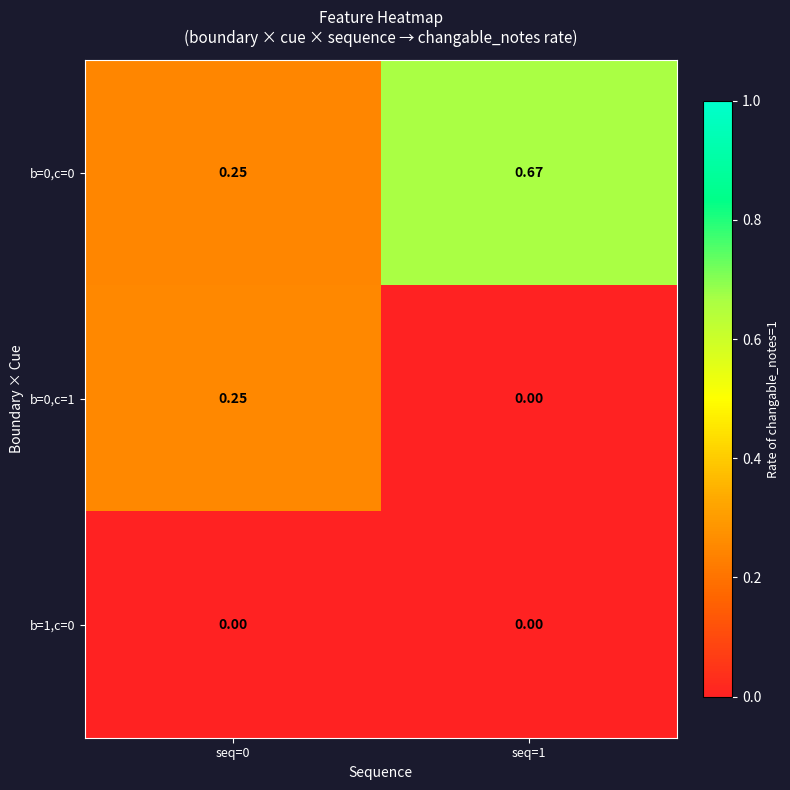

Is the value of b=0,c=0 at seq=0 greater than the value of b=0,c=1 at seq=1?

Yes